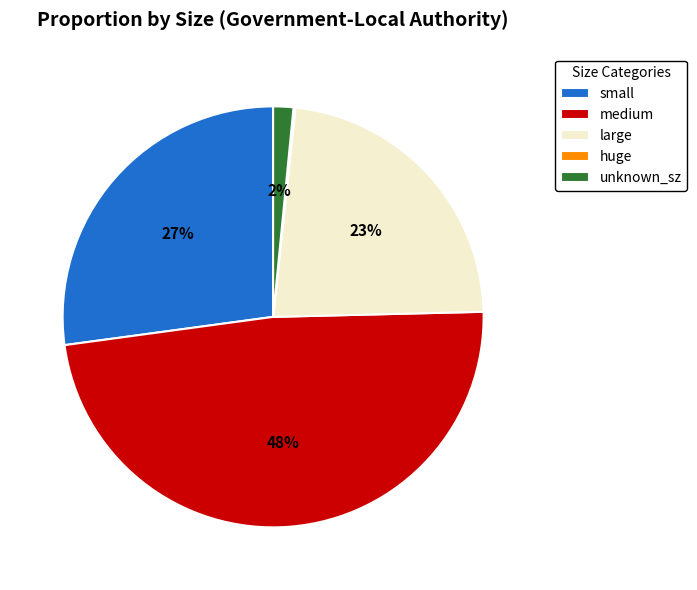

To the nearest percent, what portion does large represent?

23%